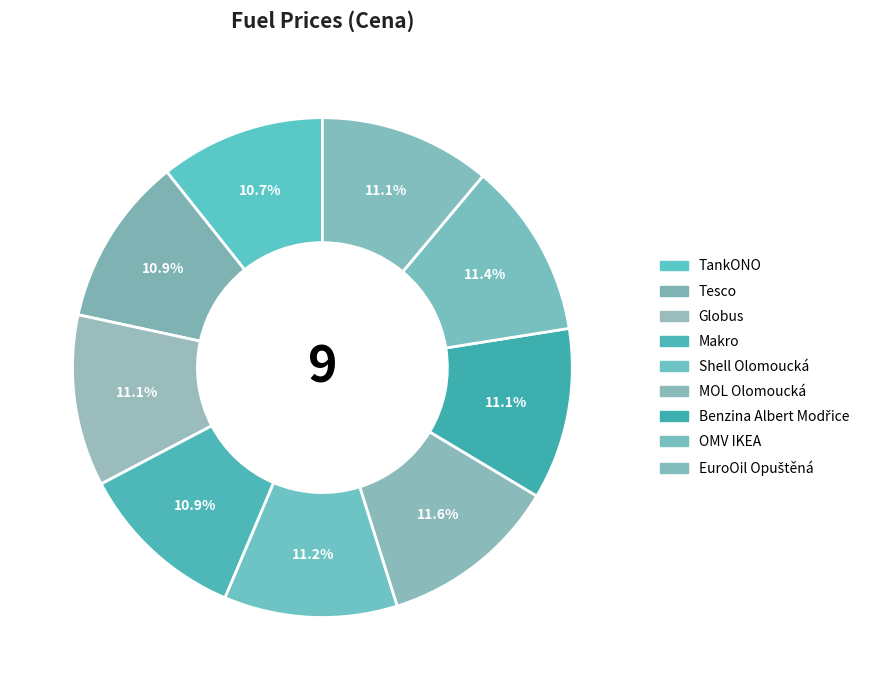

To the nearest percent, what portion does Tesco represent?

11%